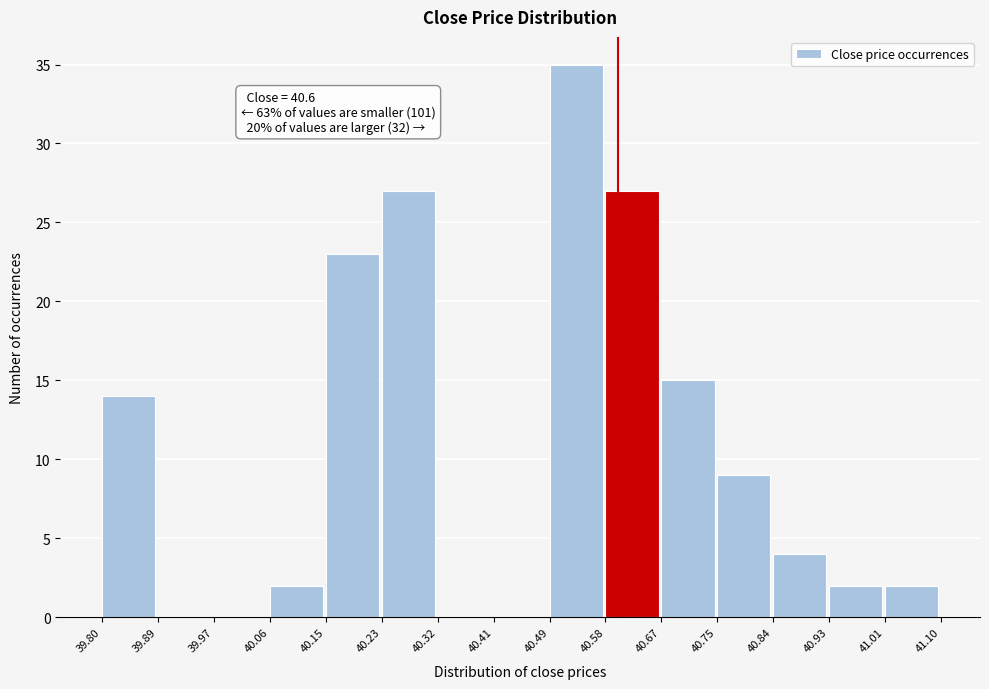

Which range on the x-axis has the tallest bar?

40.49 to 40.58